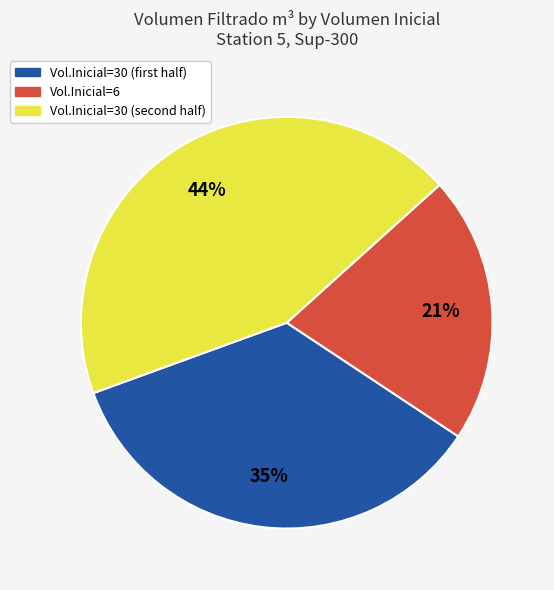

Count the number of slices in the pie.

3